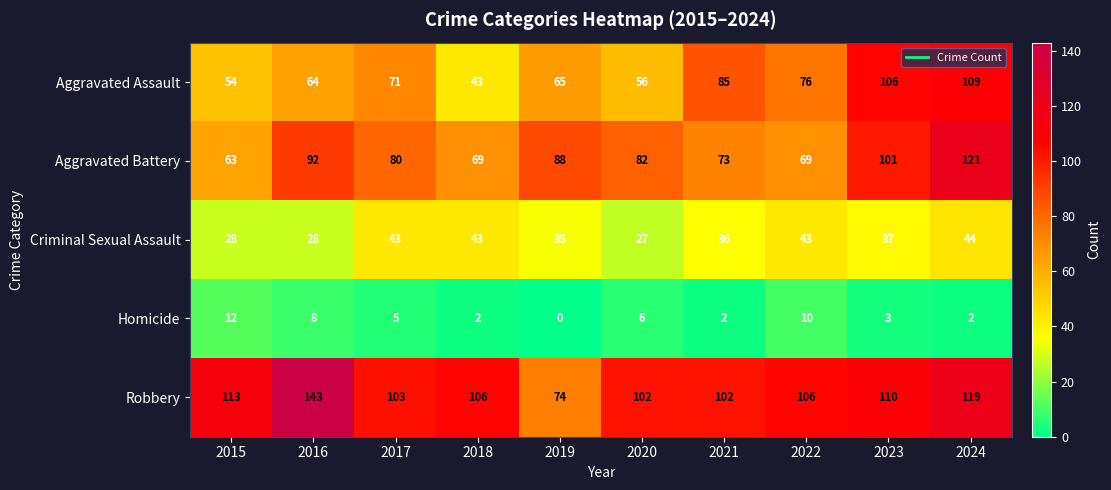

What value does the Robbery series have at 2015?

113